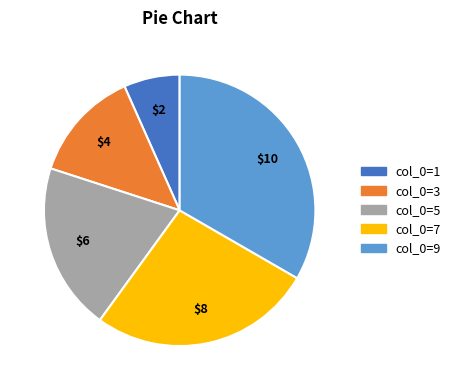

Is there any slice that represents more than half of the pie?

No